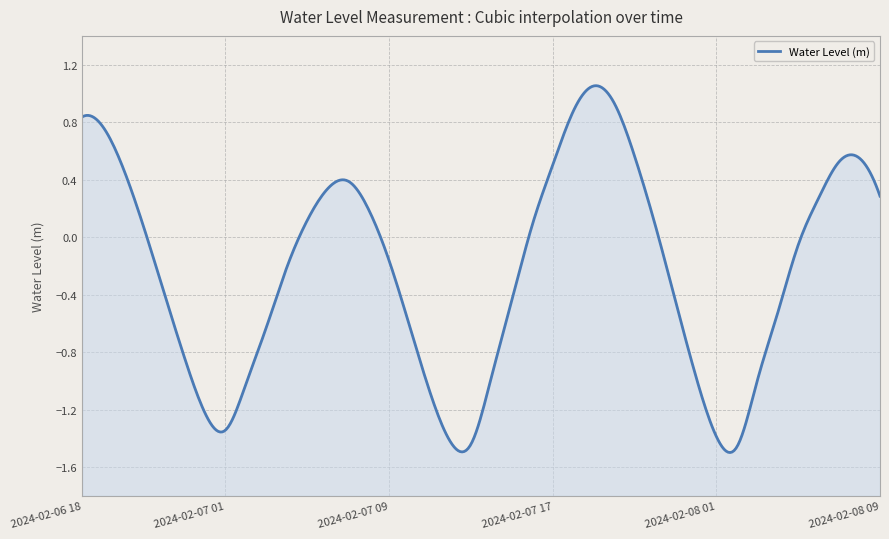

What is the smallest value displayed?

-1.5